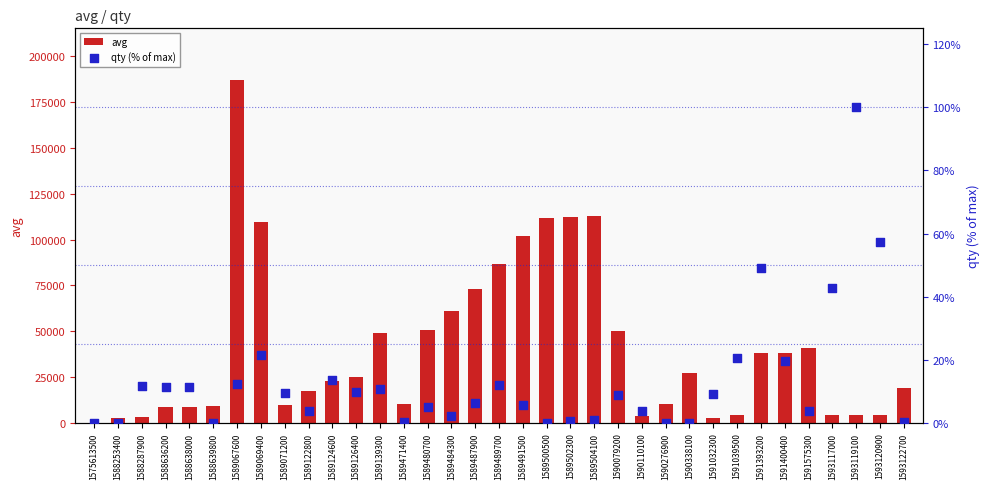

Is the value of avg at 1588253400 greater than the value of qty (% of max) at 1589500500?

Yes